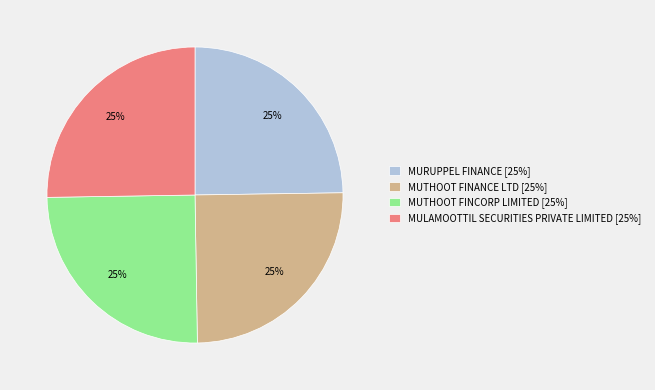

Is it true that MURUPPEL FINANCE is 25% of the pie?

True